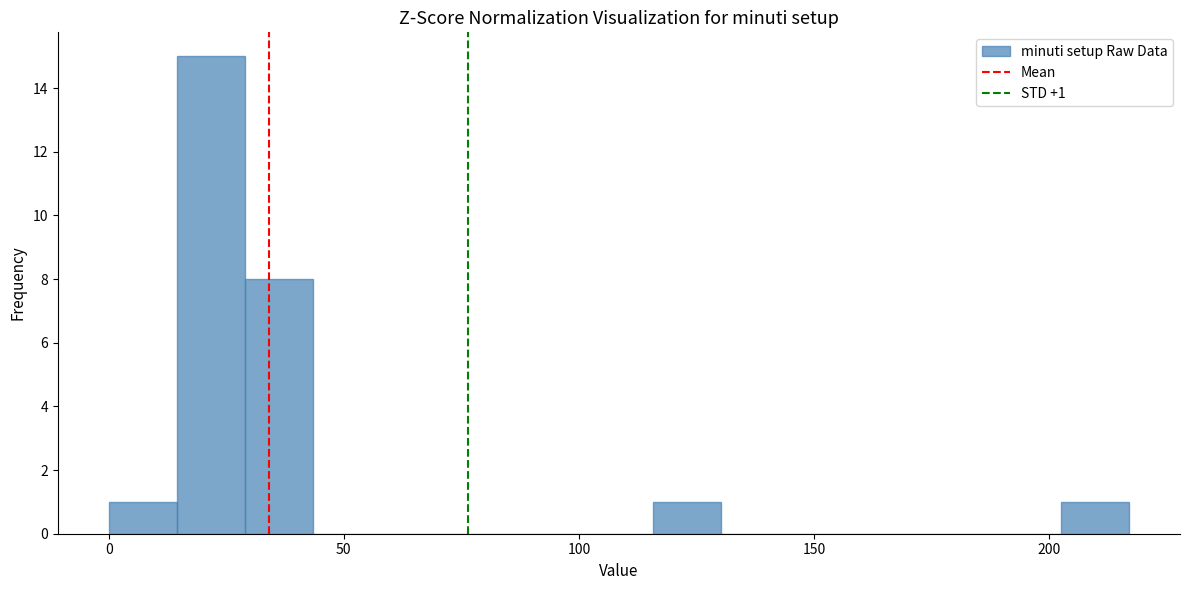

Read against the x-axis, roughly where is the centre of the tallest bar?

20